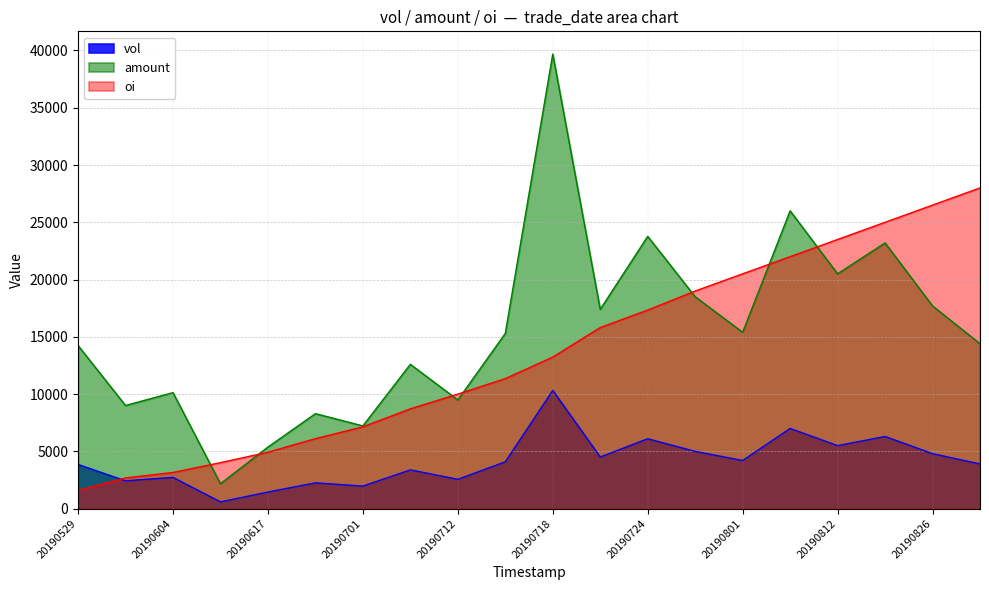

What is the difference between the amount values at 20190722 and 20190724?

6375